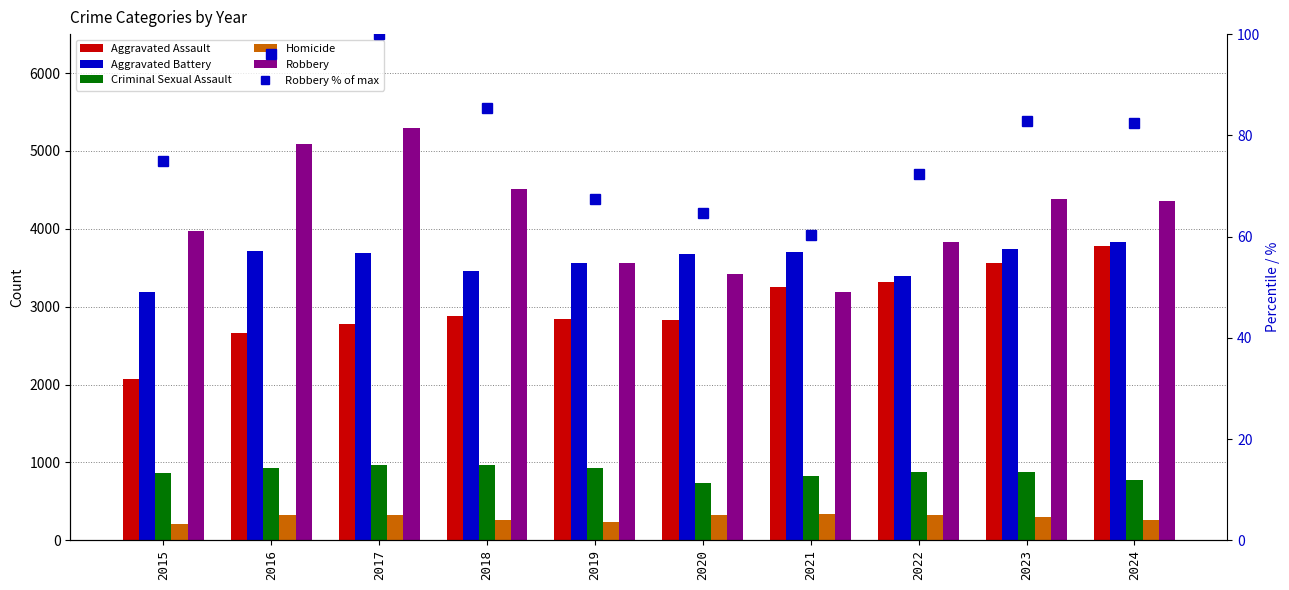

The Robbery % of max series shows 48.4 at 2016. True or false?

False